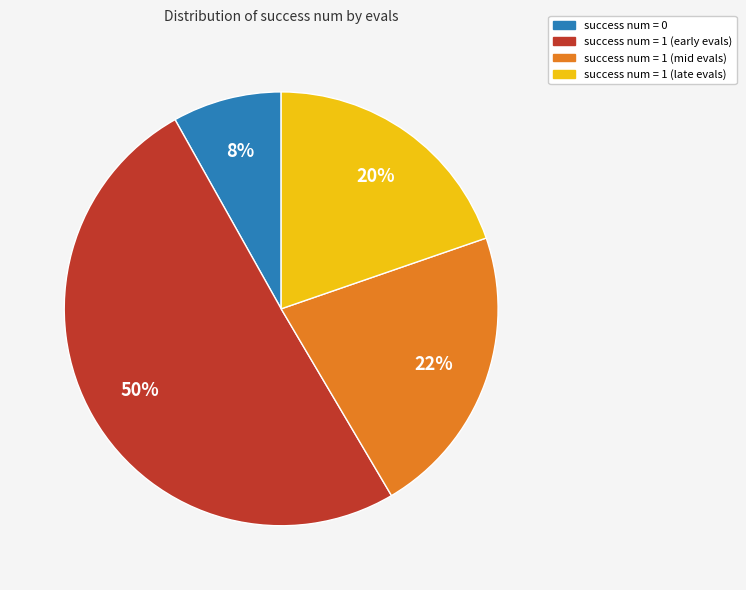

Rank the categories by value from highest to lowest.

success num = 1 (early evals), success num = 1 (mid evals), success num = 1 (late evals), success num = 0